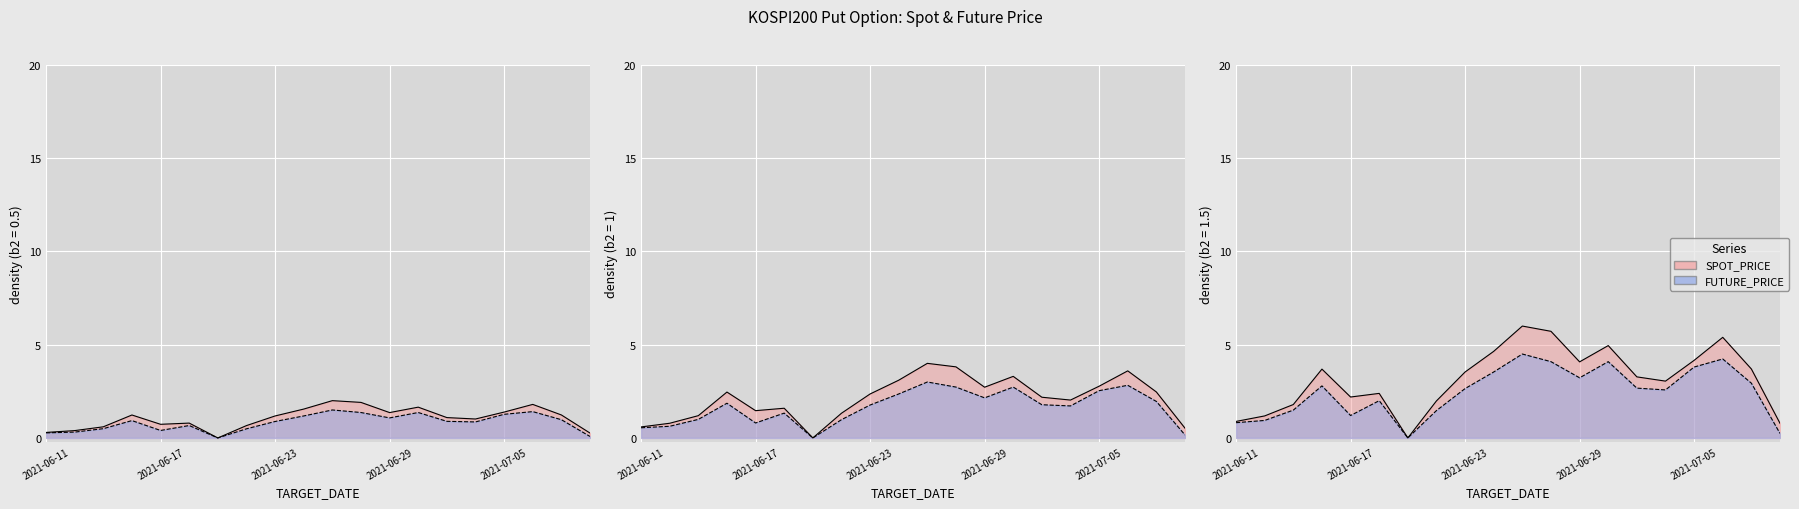

The SPOT_PRICE series shows 1.3 at 2021-07-02. True or false?

False